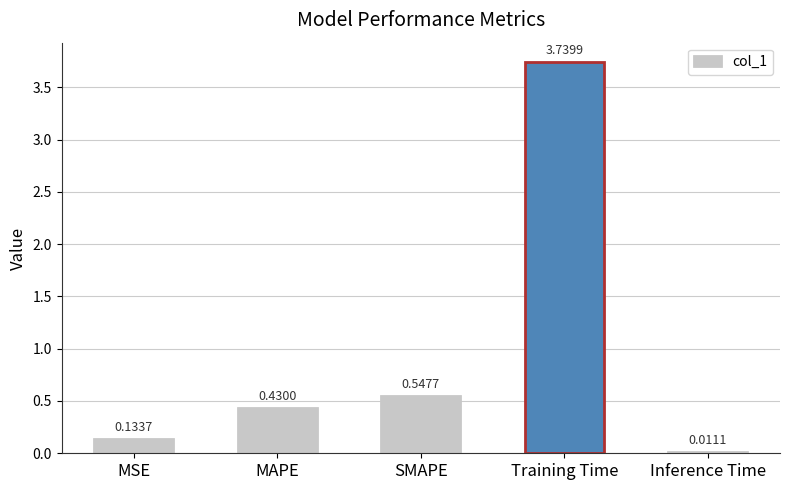

At which label is the value closest to 1?

SMAPE